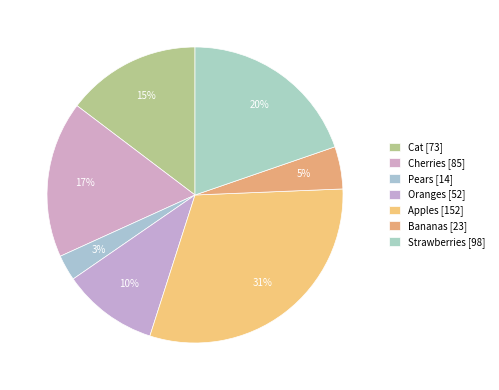

Which slice is the smallest?

Pears